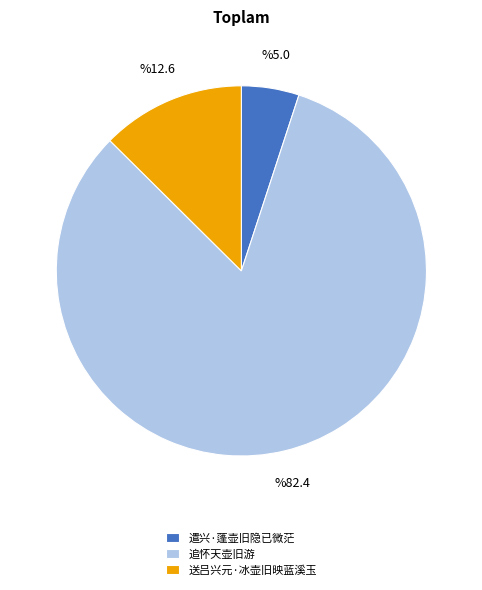

What is the ratio of the value at 追怀天壶旧游 to the value at 送吕兴元·冰壶旧映蓝溪玉?

6.6